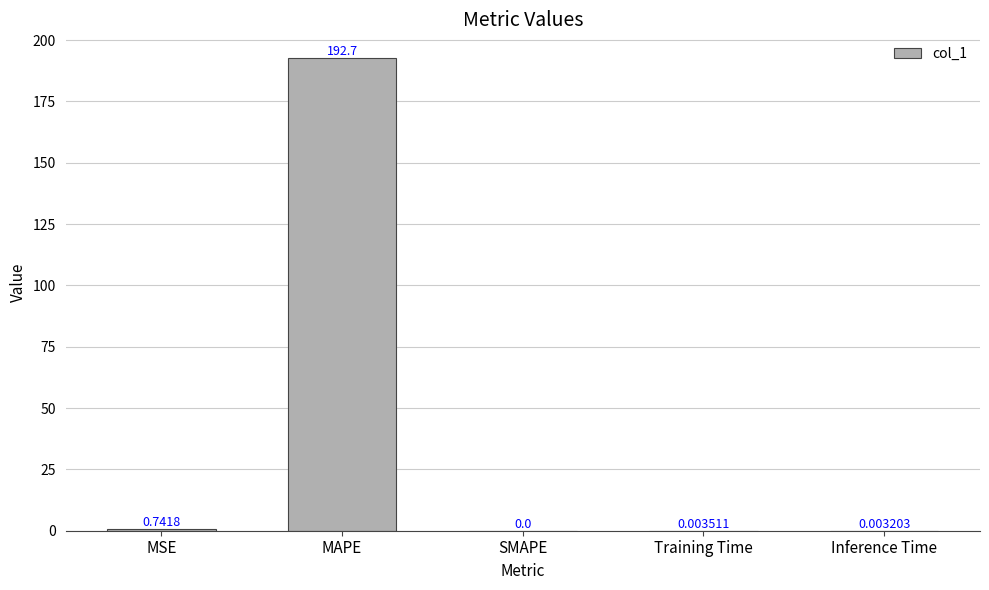

What is the change in value from MSE to MAPE?

+192.0